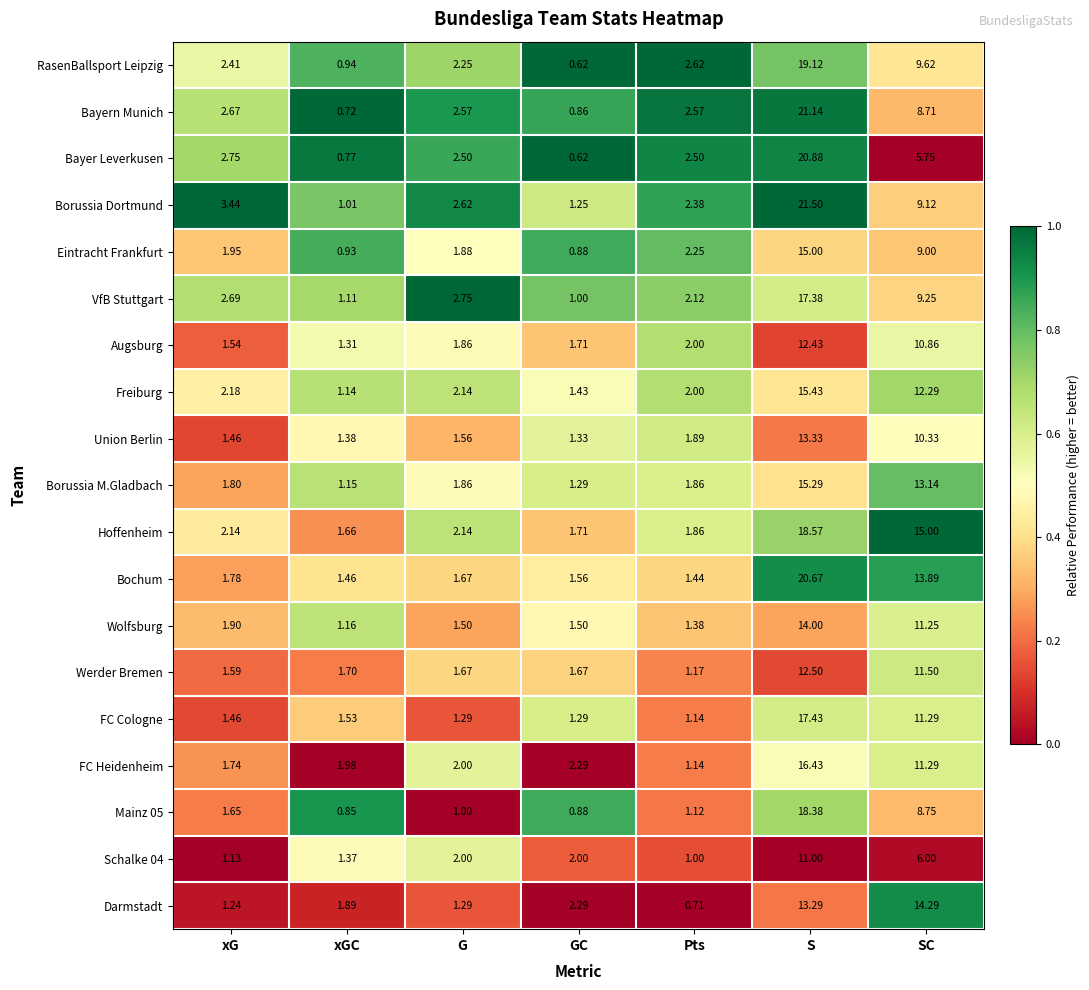

At which category is the sum across all series the highest?

S